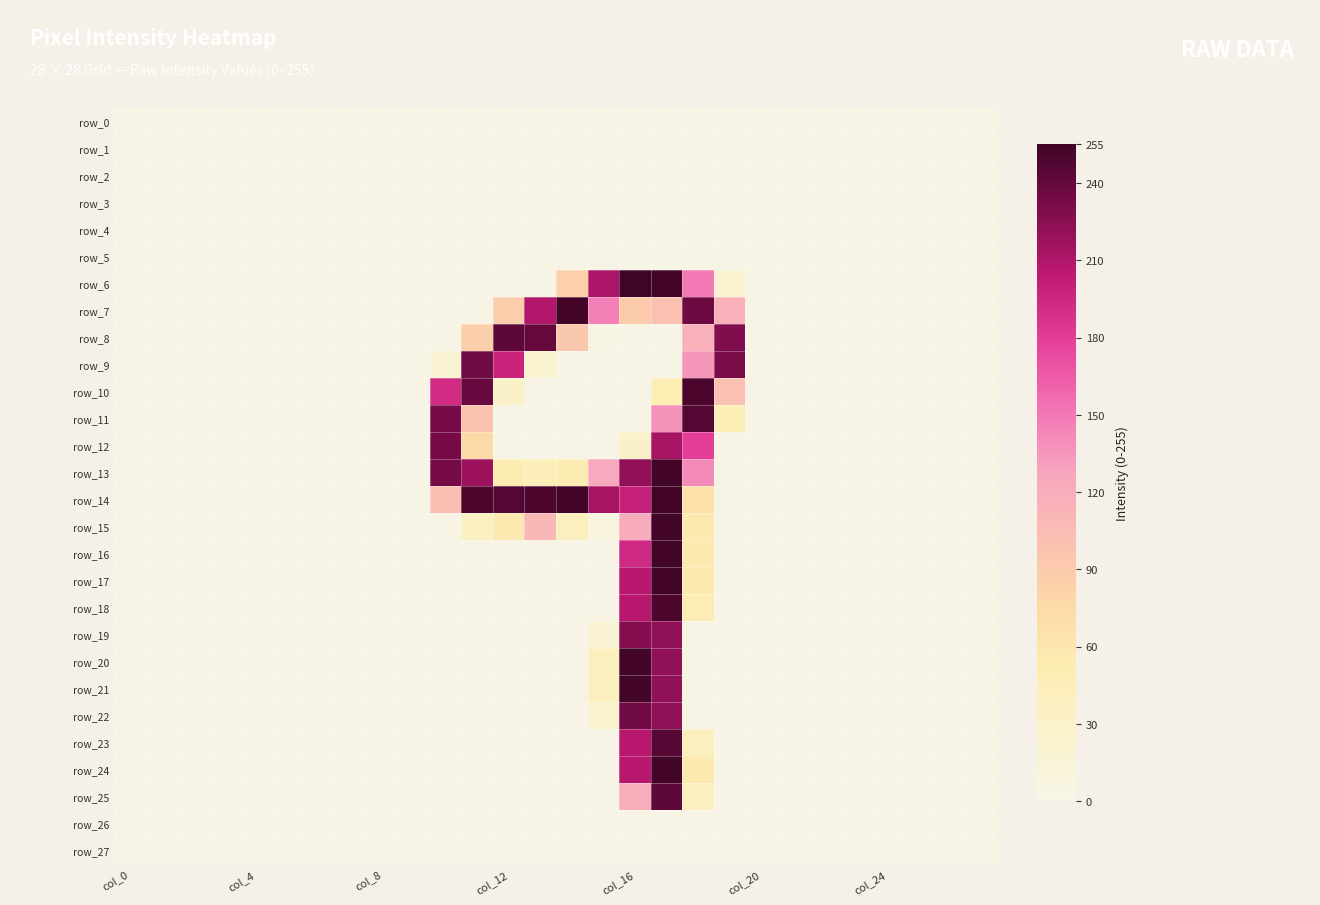

What is the average value of the row_7 series?

44